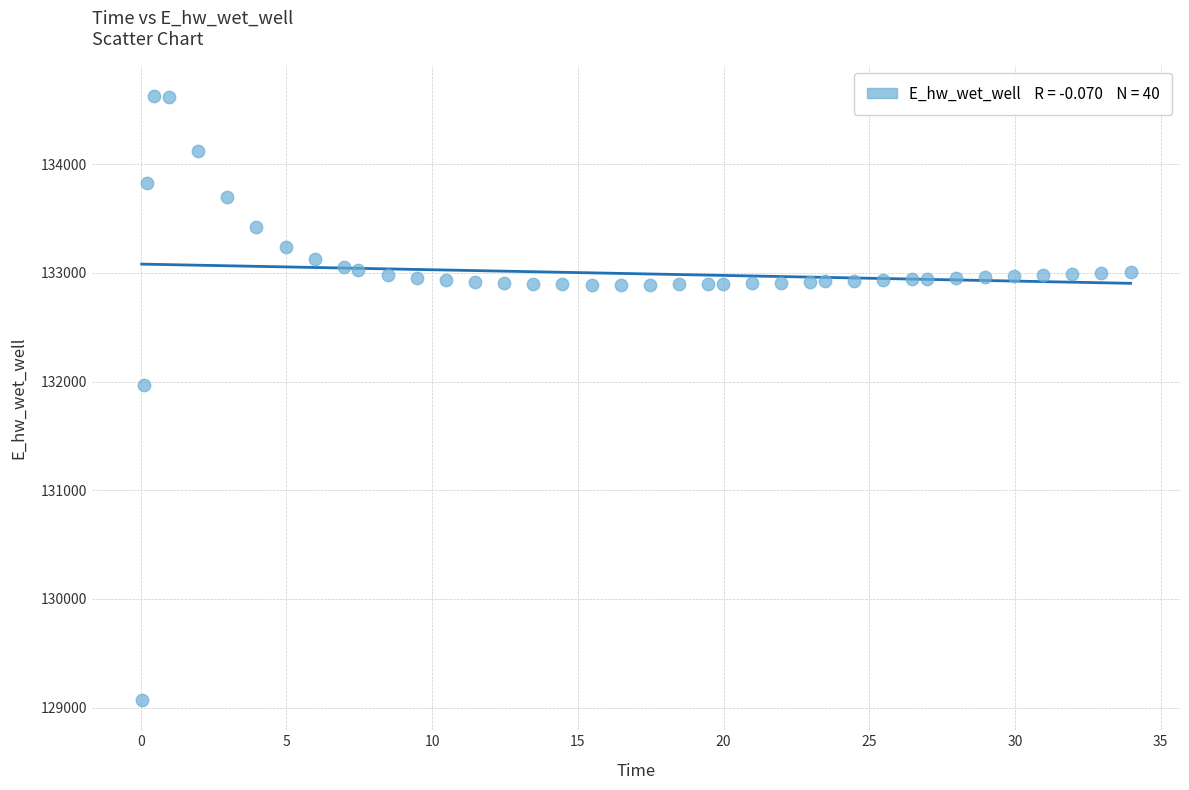

What is the range of X values (max minus min)?

33.9